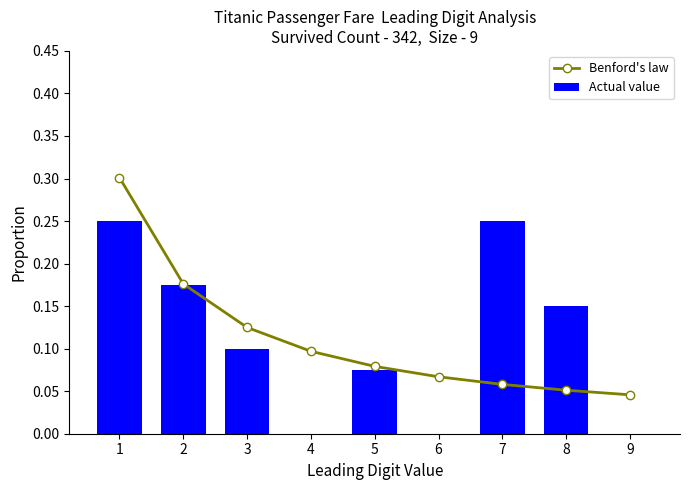

Is the value of Actual value at 3 greater than the value of Benford's law at 4?

Yes